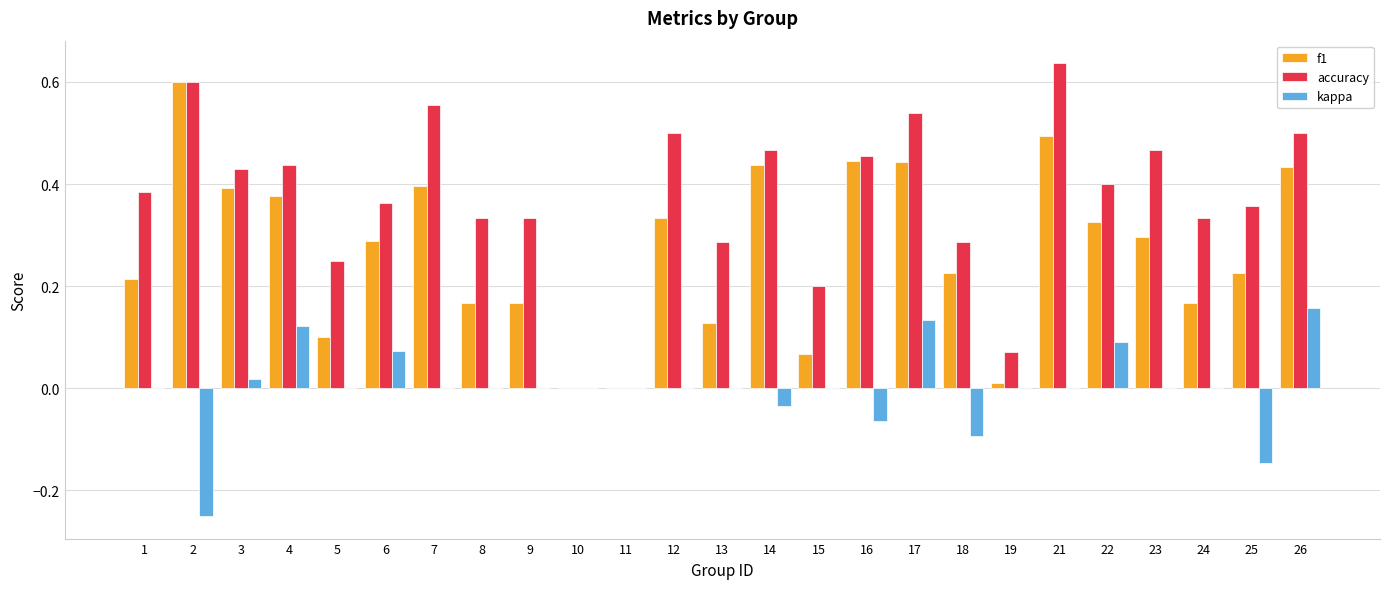

At which category does the chart reach its peak across all series?

21